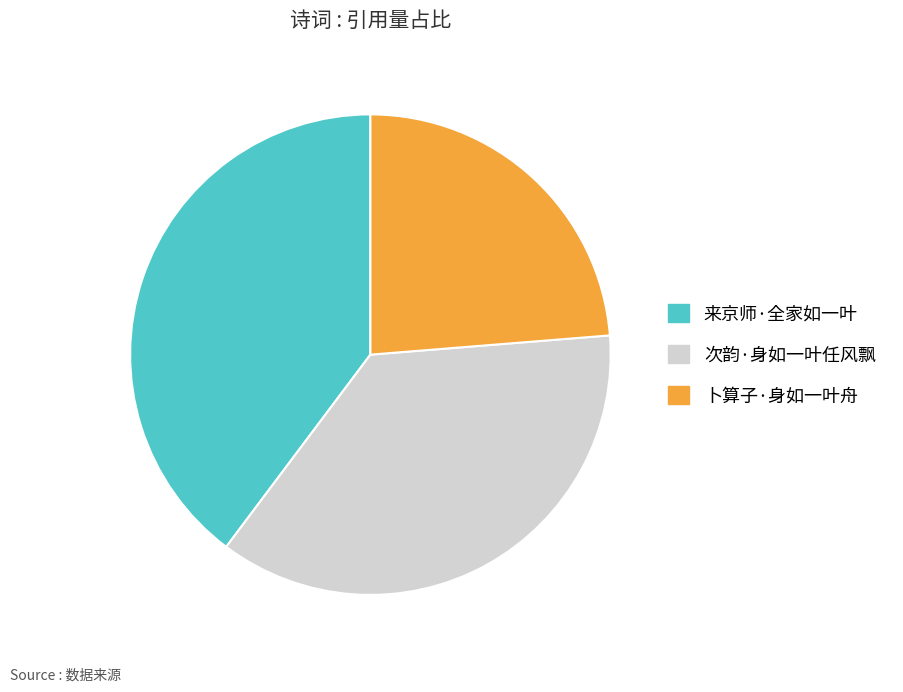

How many segments does this pie chart have?

3